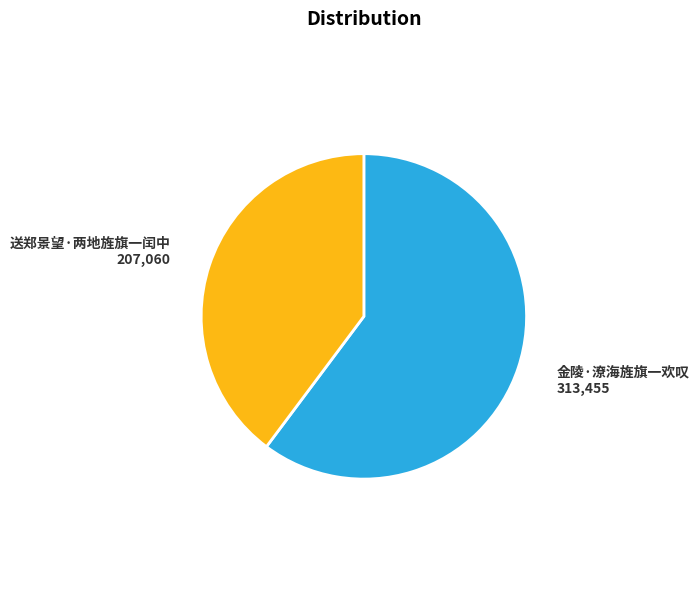

Is there a majority slice in this chart?

Yes